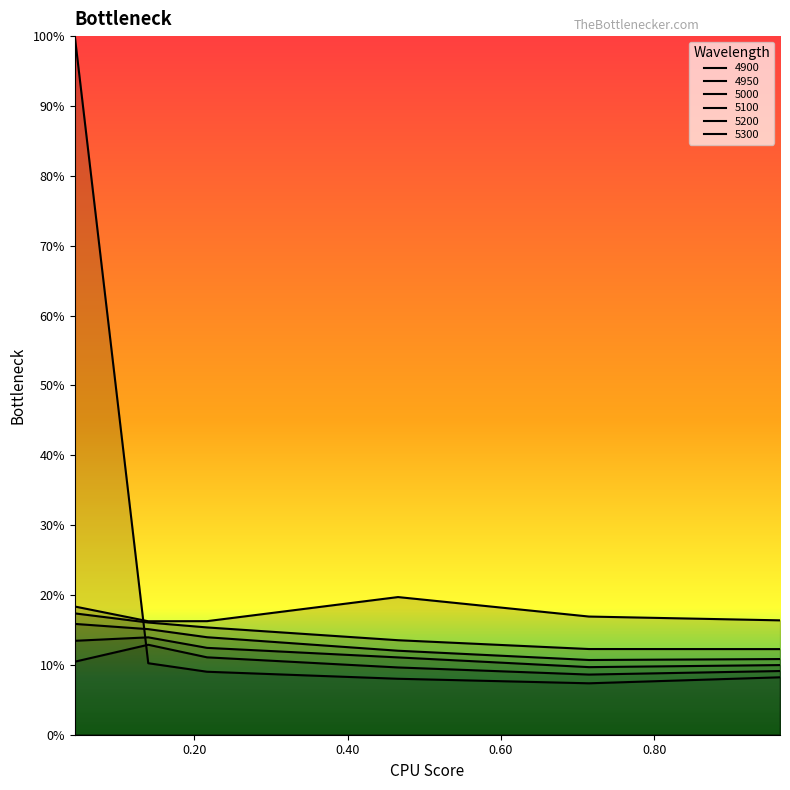

What is the total value across all series at 0.4657534246575342?

0.7